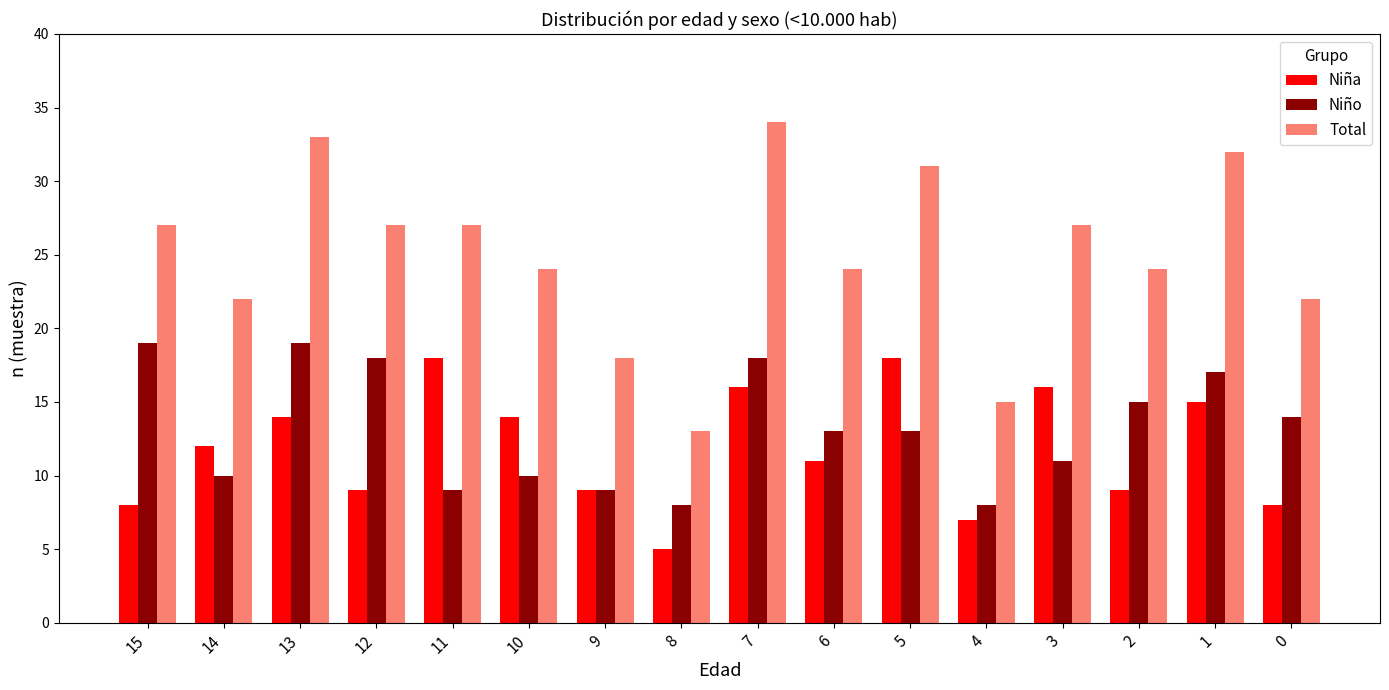

At how many categories does at least one series exceed 26?

8